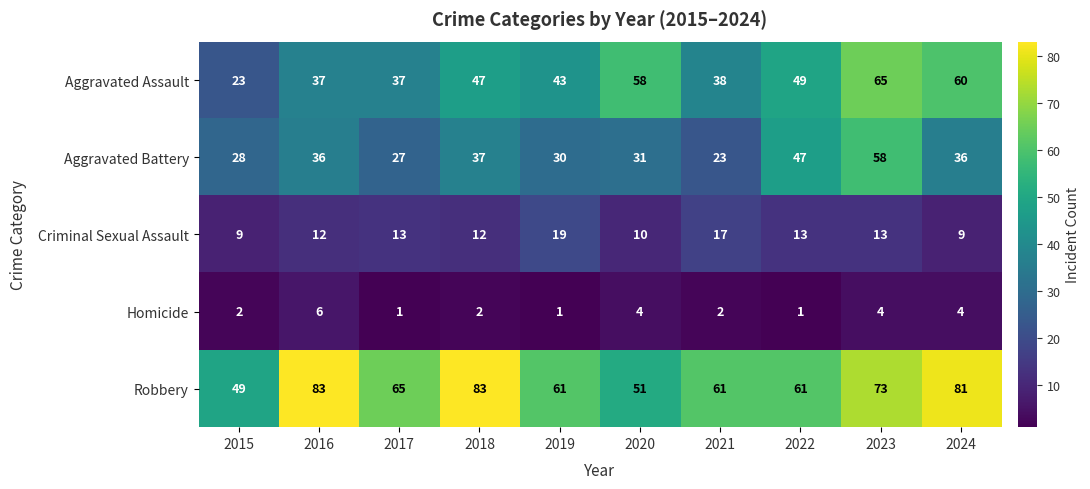

What is the lowest value of the Aggravated Battery series?

23